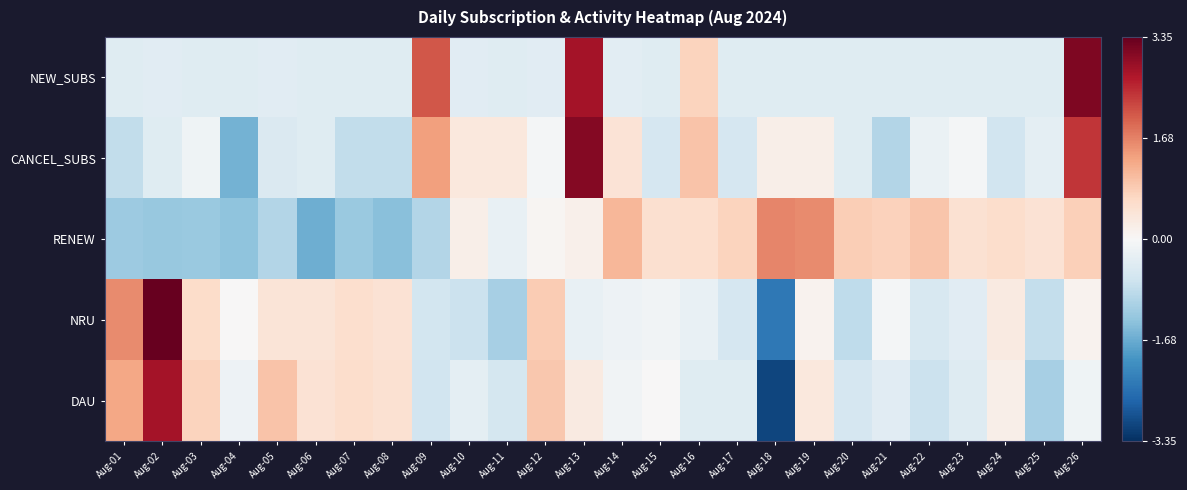

What is the total value across all series at Aug-12?

1.4